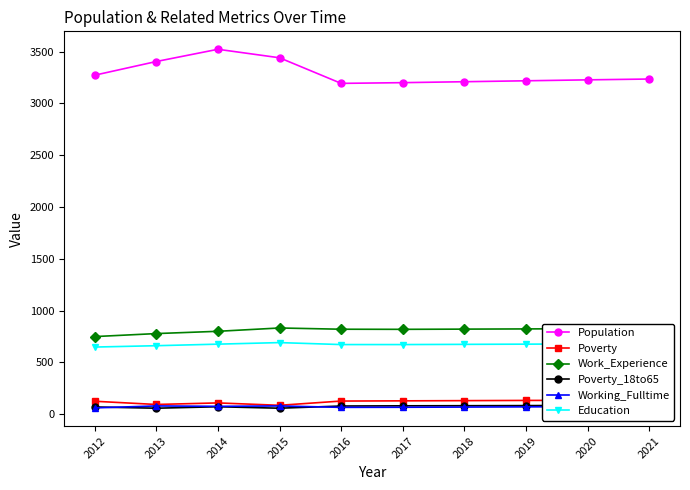

Does the chart display data point markers on the line(s)?

Yes